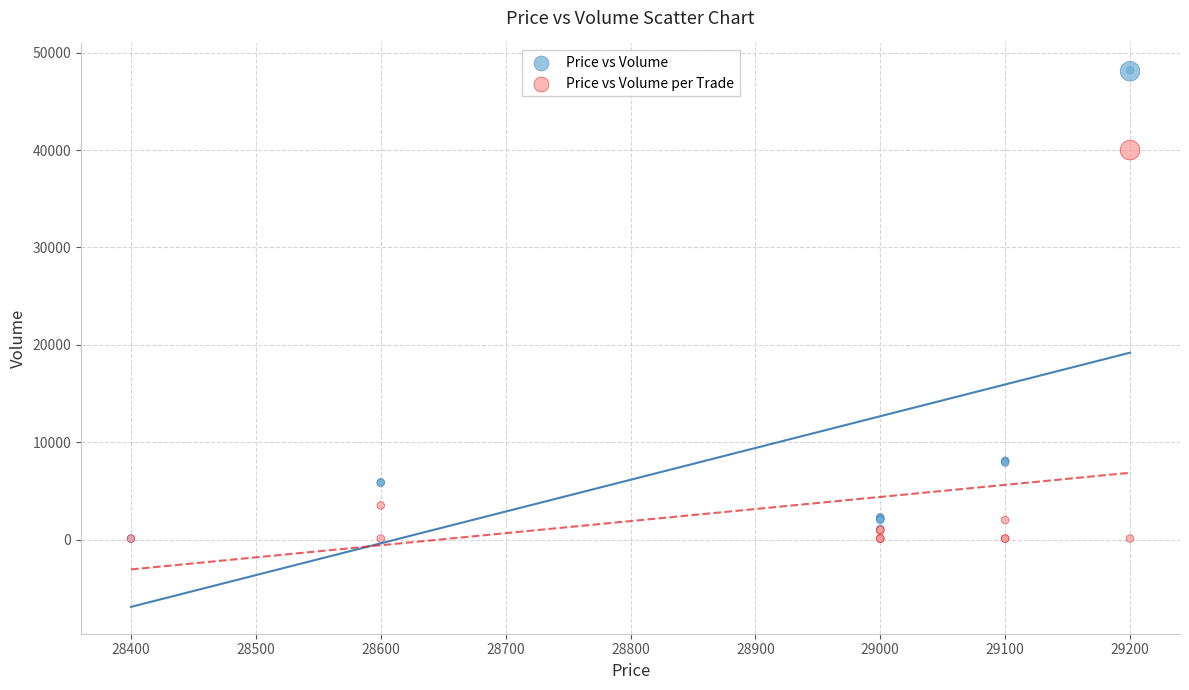

What are all the series names shown in the legend?

Price vs Volume, Price vs Volume per Trade